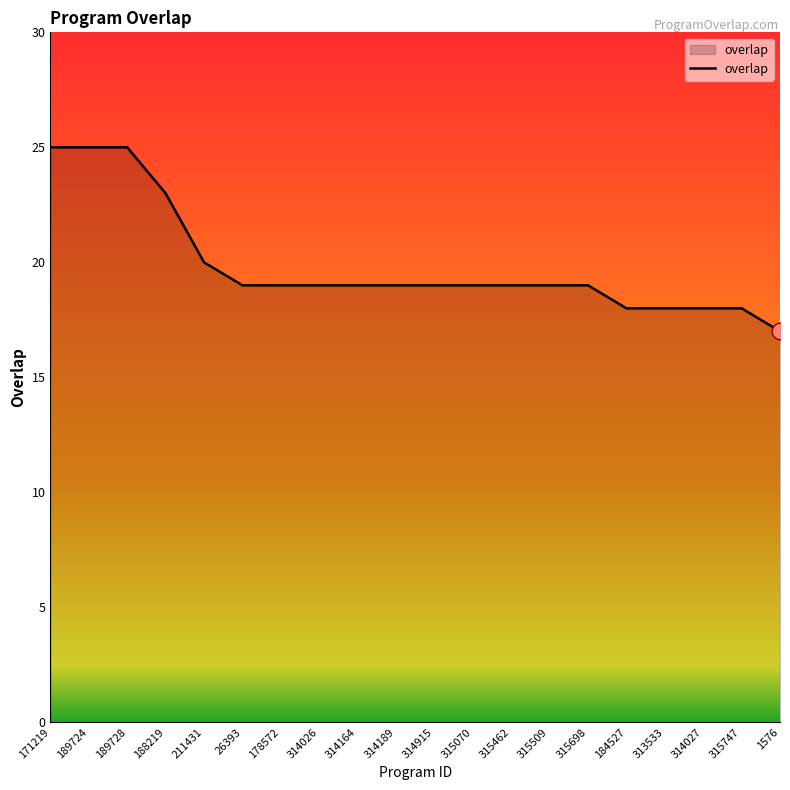

Reading left to right, what are all the values shown in this chart?

25	25	25	23	20	19	19	19	19	19	19	19	19	19	19	18	18	18	18	17